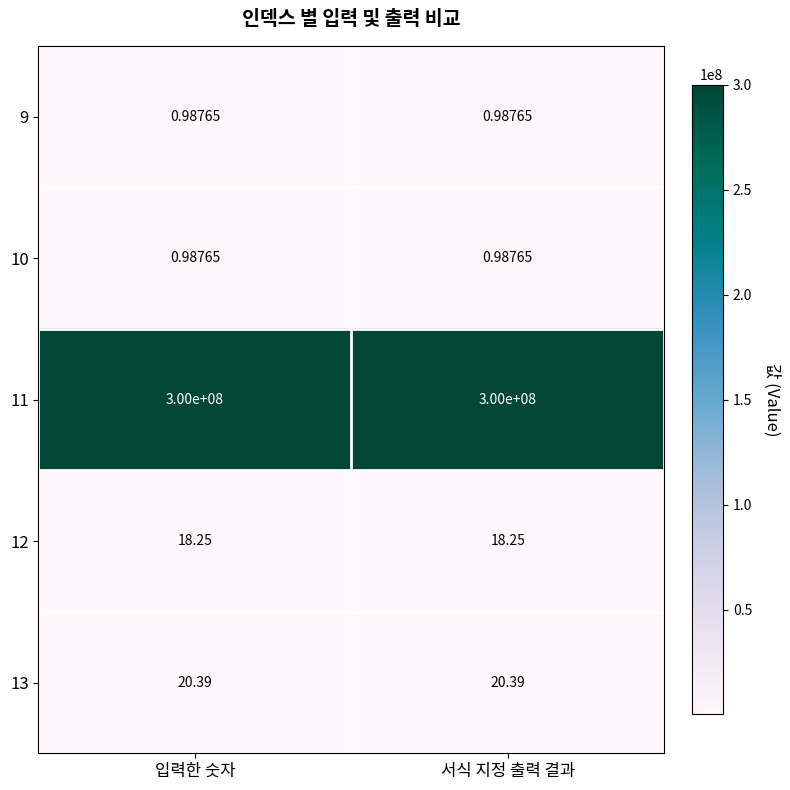

Between 서식 지정 출력 결과 and 입력한 숫자, which is larger?

서식 지정 출력 결과